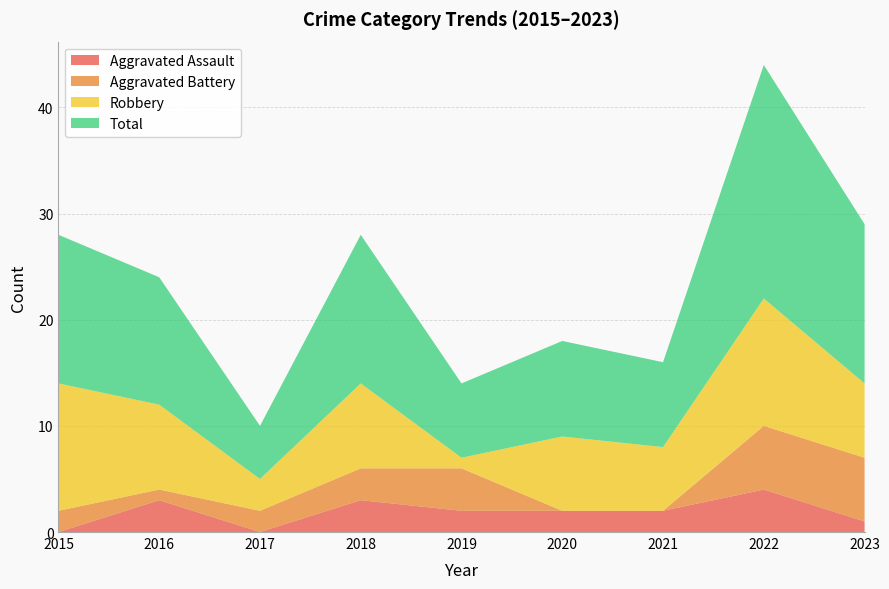

Reading right to left, list all the values displayed in this chart.

Aggravated Assault: 2023=1	2022=4	2021=2	2020=2	2019=2	2018=3	2017=0	2016=3	2015=0
Aggravated Battery: 2023=6	2022=6	2021=0	2020=0	2019=4	2018=3	2017=2	2016=1	2015=2
Robbery: 2023=7	2022=12	2021=6	2020=7	2019=1	2018=8	2017=3	2016=8	2015=12
Total: 2023=15	2022=22	2021=8	2020=9	2019=7	2018=14	2017=5	2016=12	2015=14